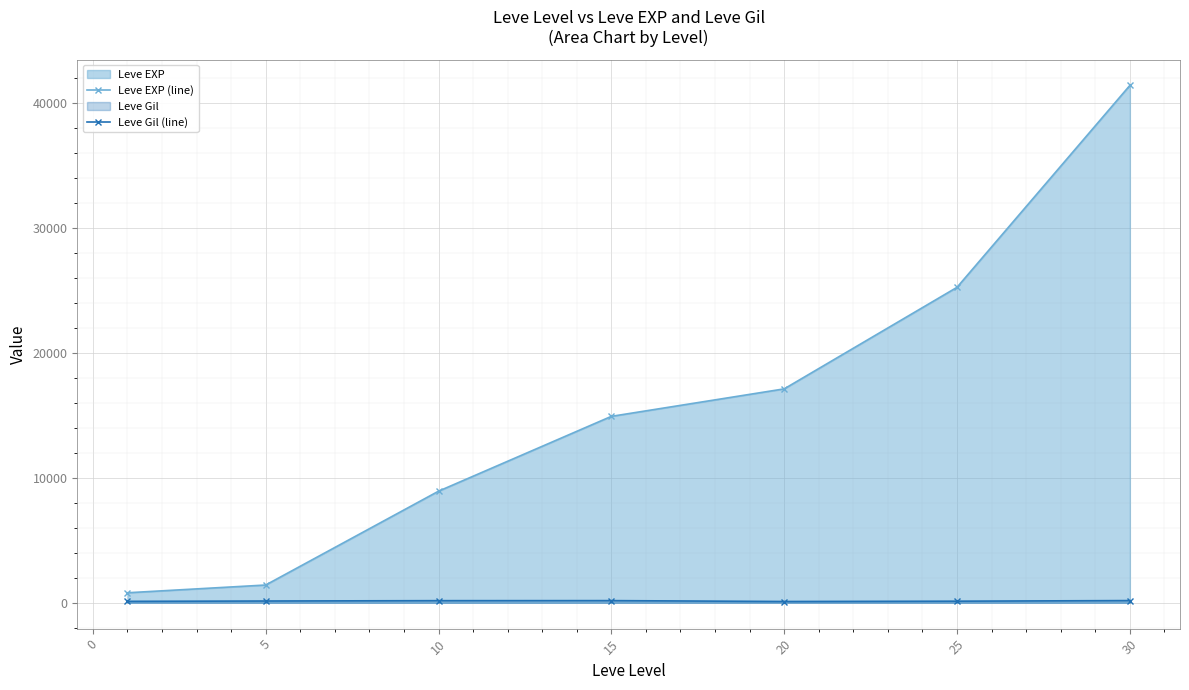

What is the lowest value of the Leve Gil (line) series?

101